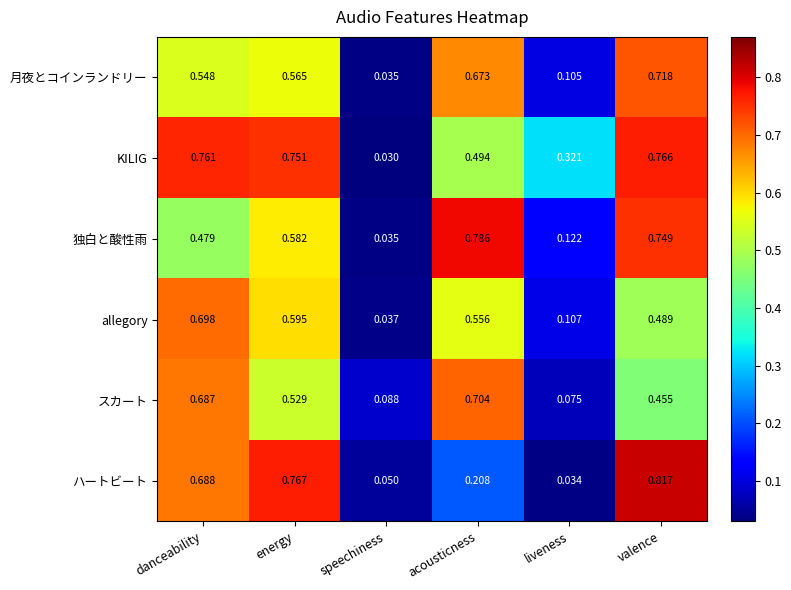

Which series has the largest range (max minus min)?

ハートビート